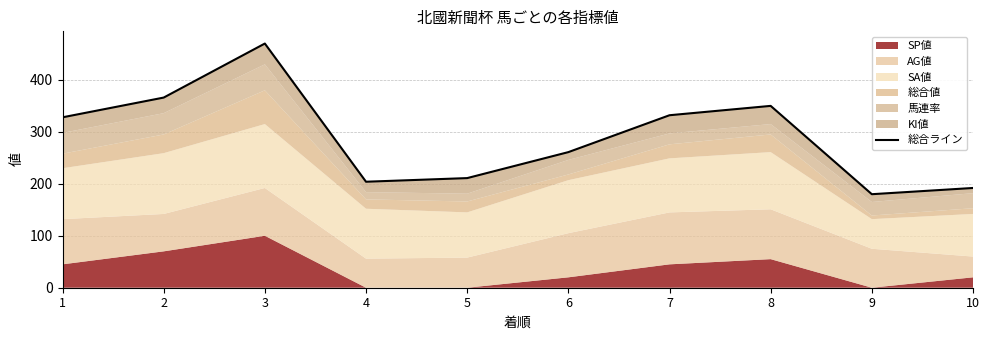

What is the approximate value at 2?

366